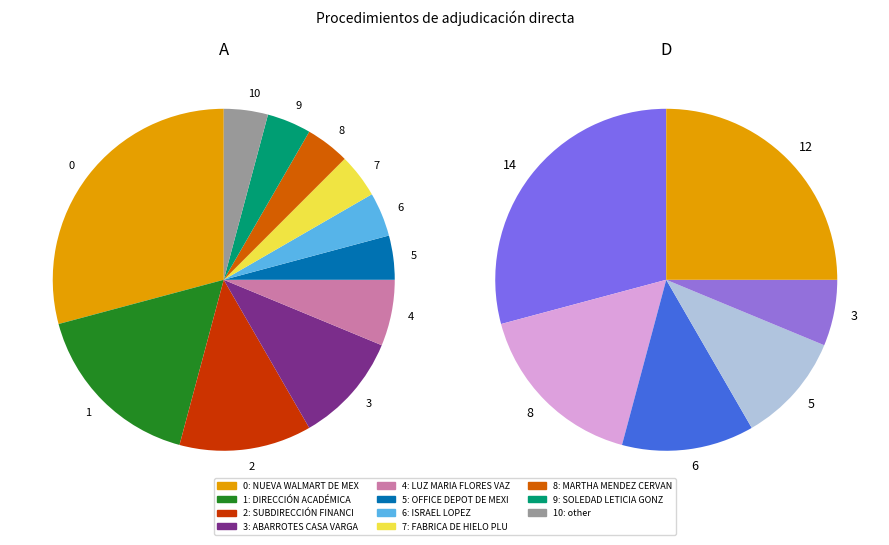

Does SUBDIRECCIÓN FINANCIERA account for over 50% of the chart?

No